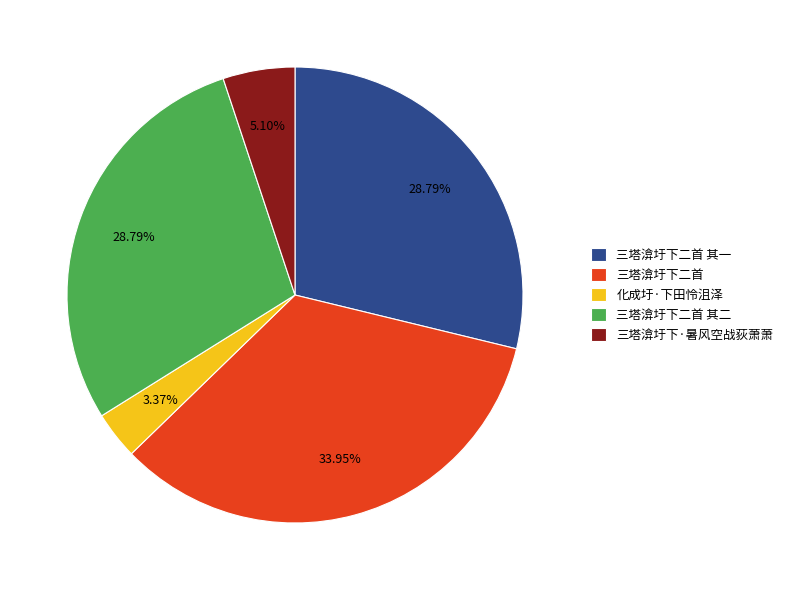

Between 三塔渰圩下·暑风空战荻萧萧 and 三塔渰圩下二首 其一, which is larger?

三塔渰圩下二首 其一